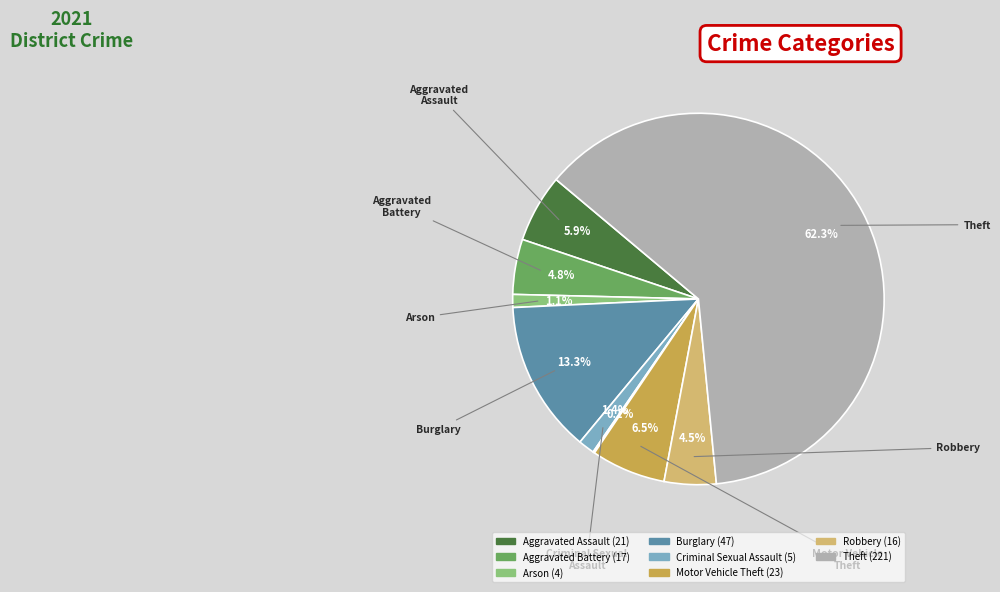

Is there any slice that represents more than half of the pie?

Yes